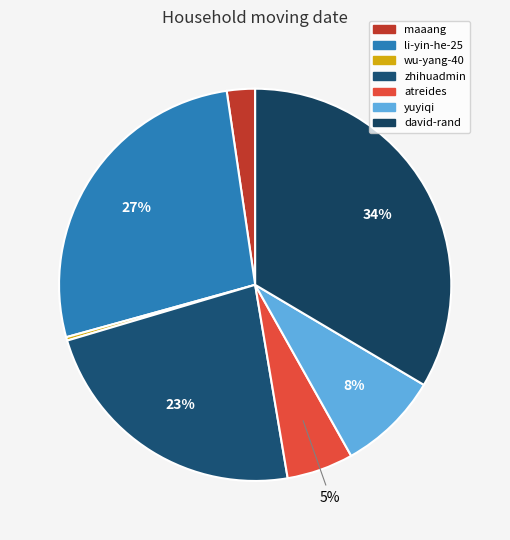

How many segments does this pie chart have?

7